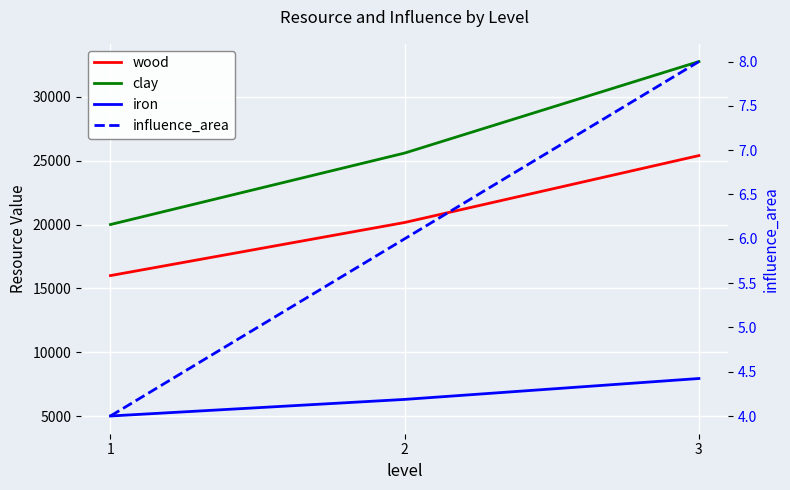

How many data points in influence_area are less than 6?

1